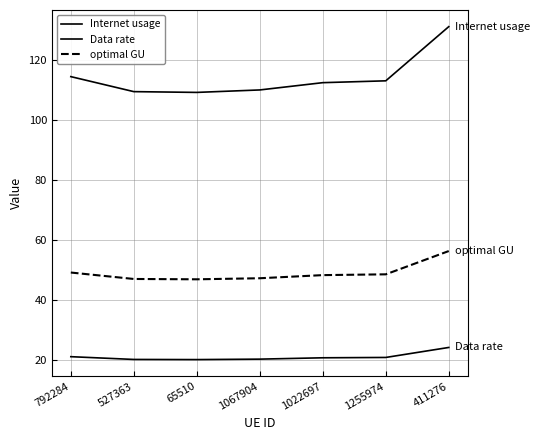

What is the difference between the maximum and minimum values in the Internet usage series?

21.9